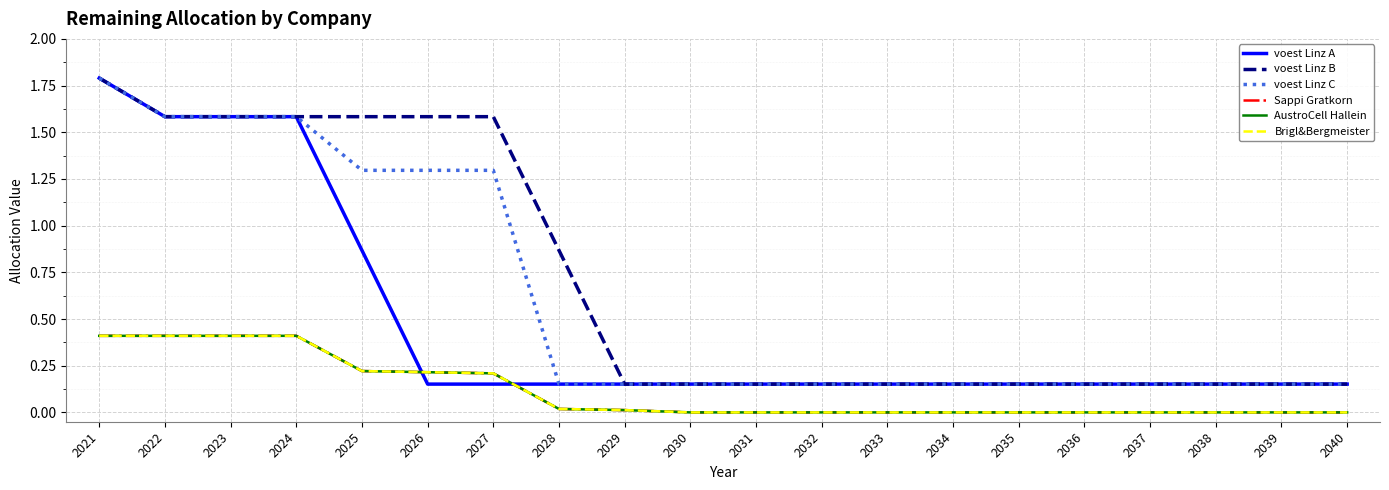

The Sappi Gratkorn series shows 0.0 at 2031. True or false?

True